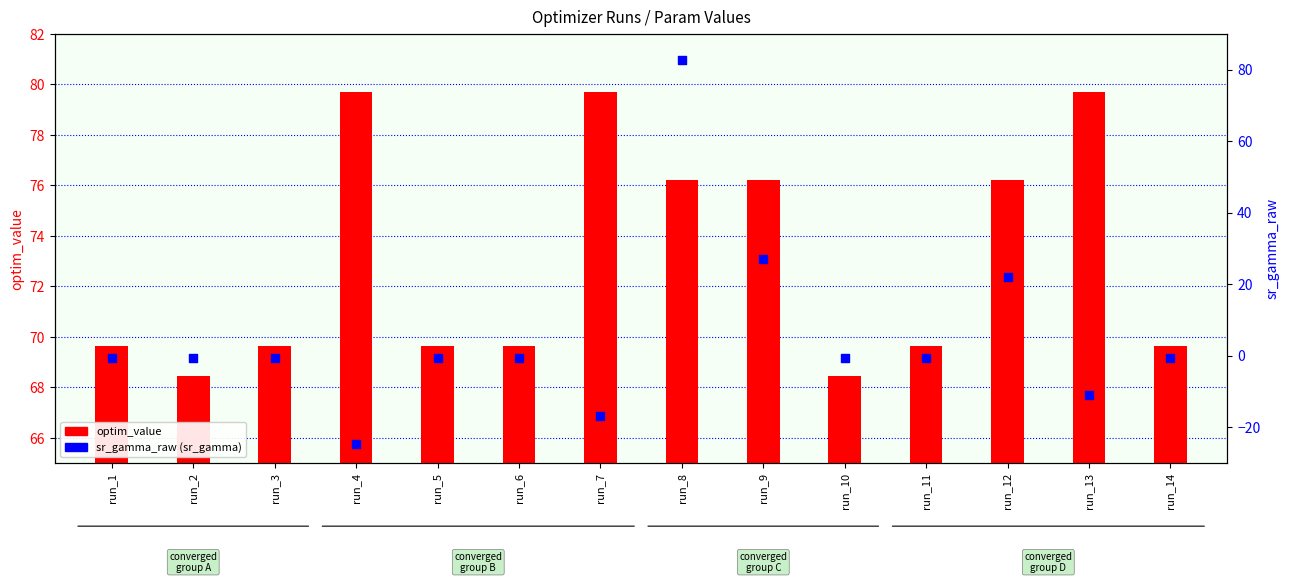

Which series reaches the maximum Y coordinate?

sr_gamma_raw